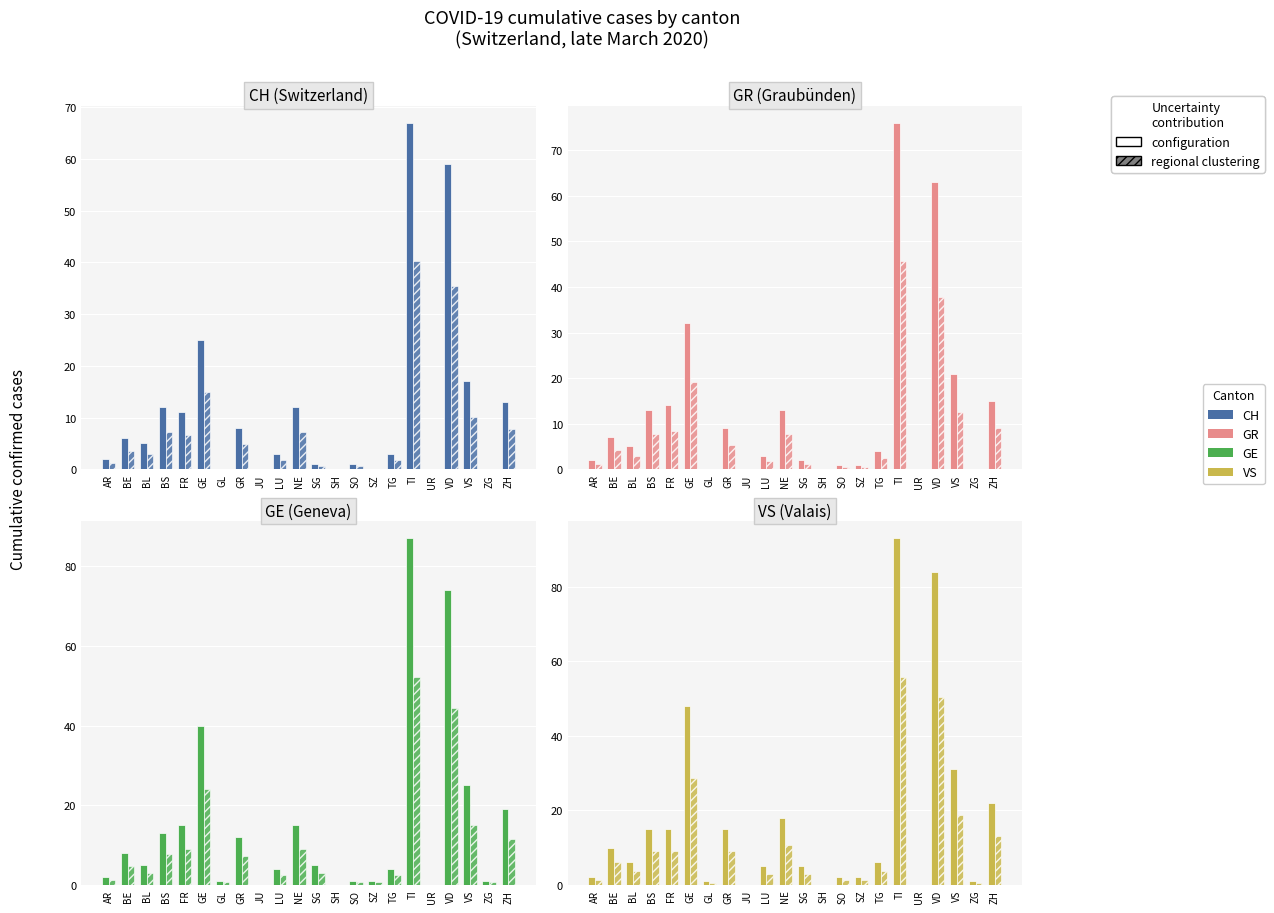

How many data points does each series have?

22